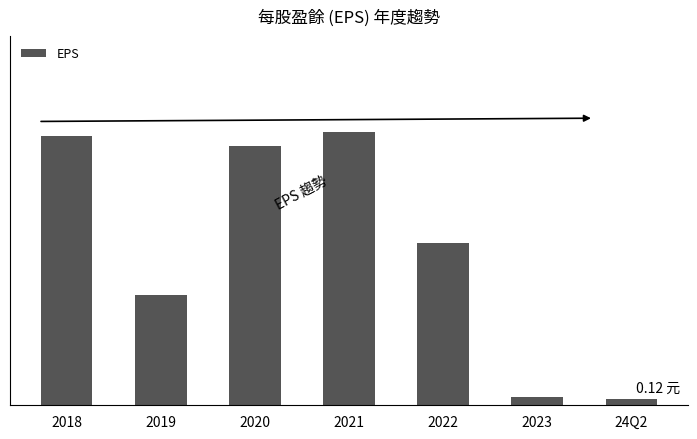

What is the value of the 3rd bar from the left?

5.2